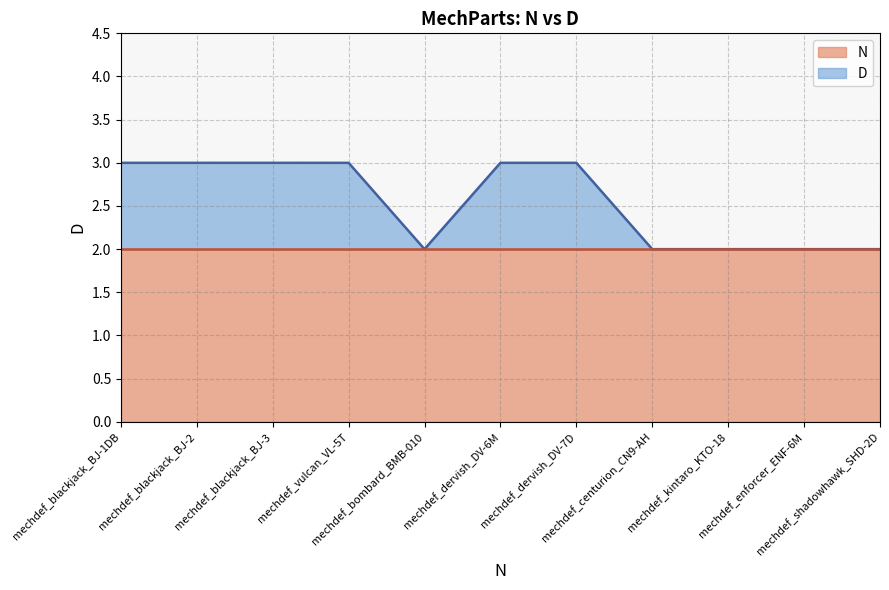

What is the approximate value at mechdef_vulcan_VL-5T?

3